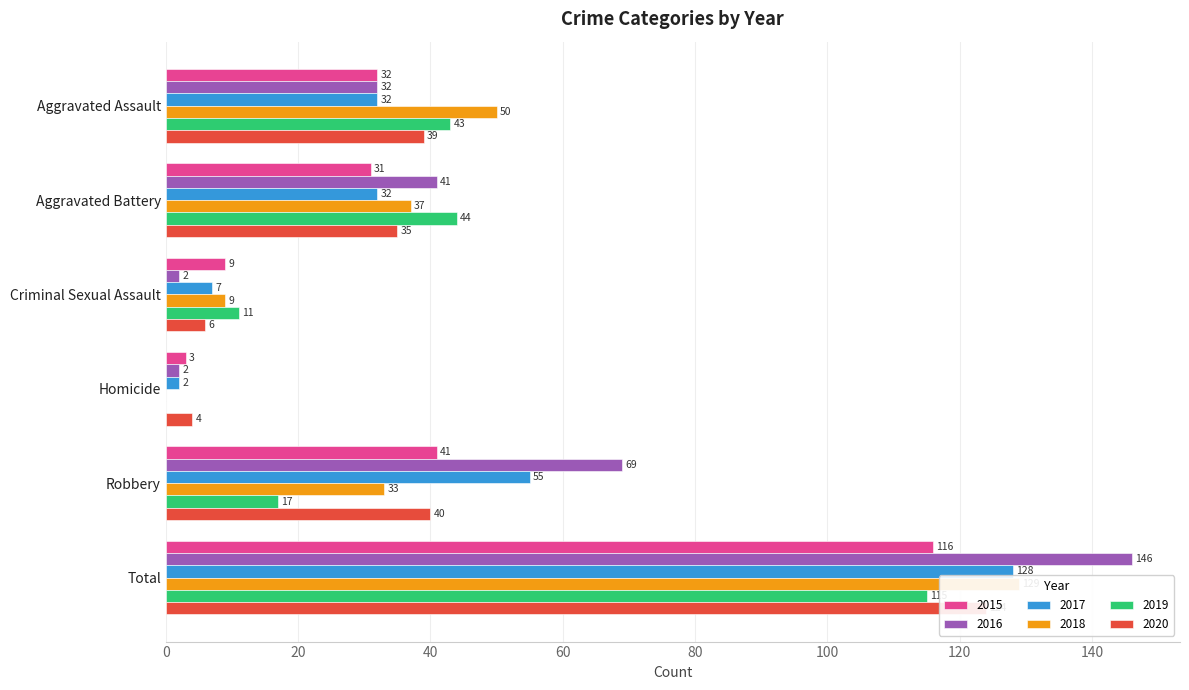

At which label is 2020 closest to 64?

Robbery